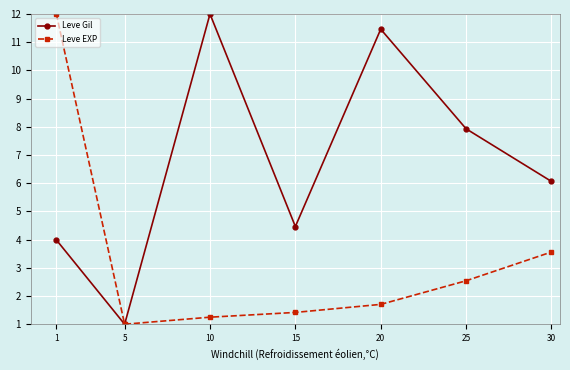

Does the chart display data point markers on the line(s)?

Yes